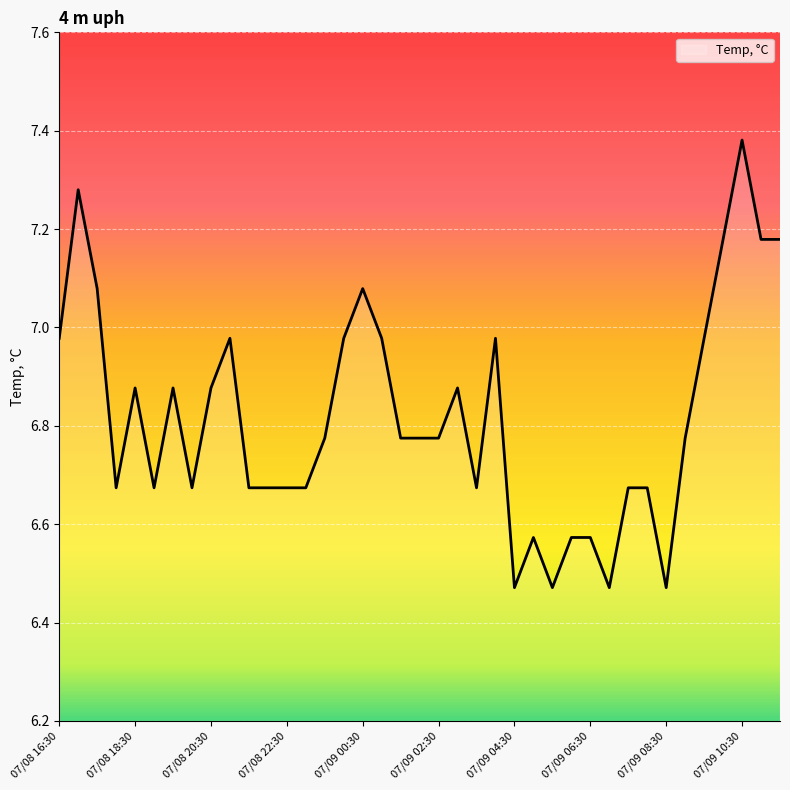

What is the difference between the maximum and minimum values?

0.9